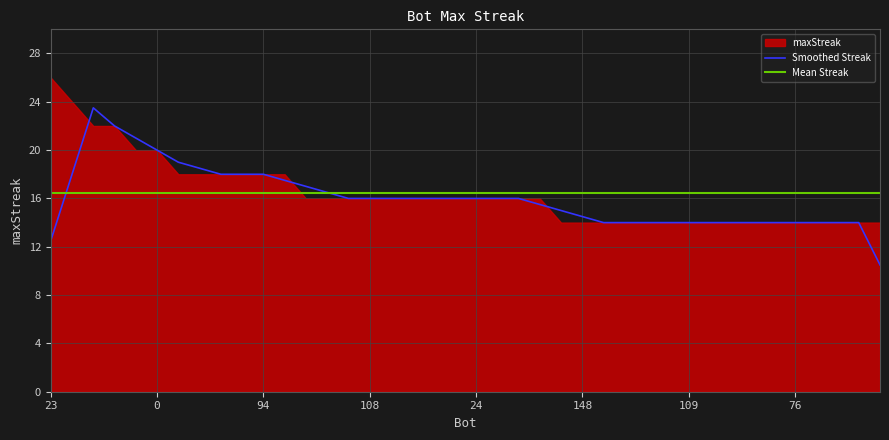

Does the chart display data point markers on the line(s)?

No